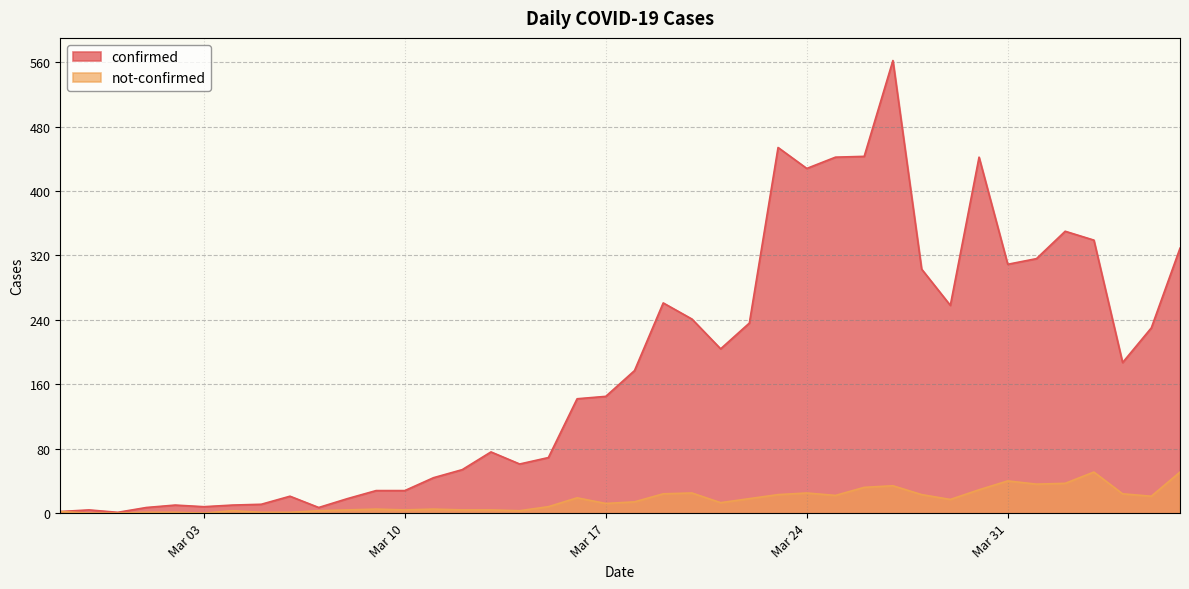

At how many categories does at least one series exceed 446?

2